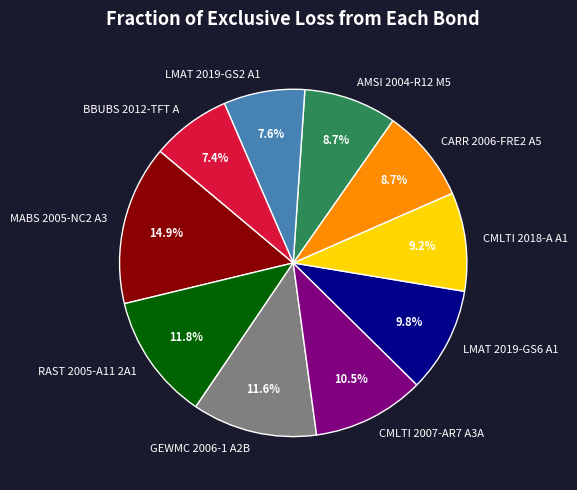

Does AMSI 2004-R12 M5 account for over 50% of the chart?

No